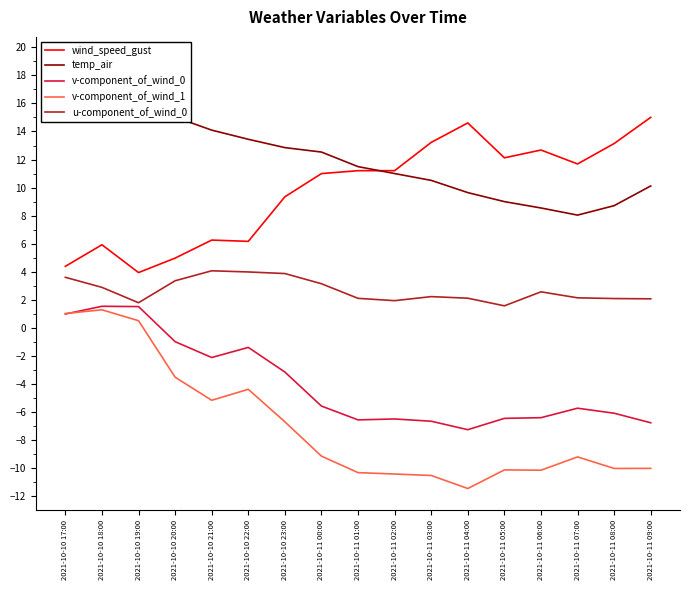

Where is temp_air nearest to the value 13?

2021-10-10 23:00